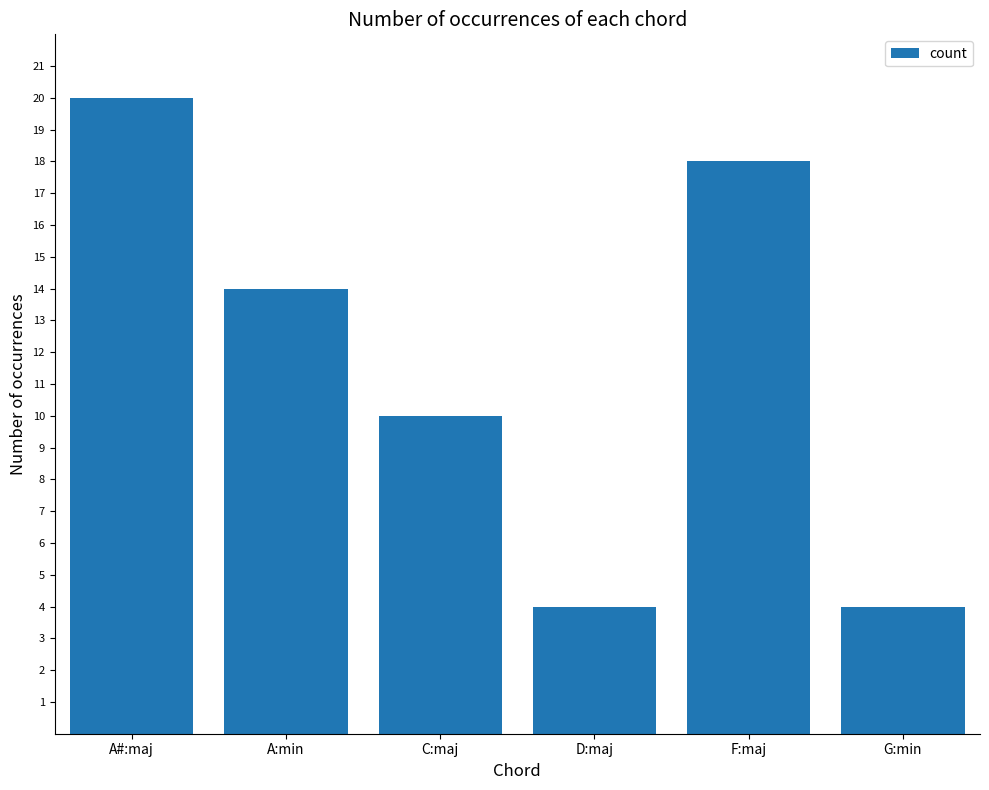

What is the sum of all values?

70